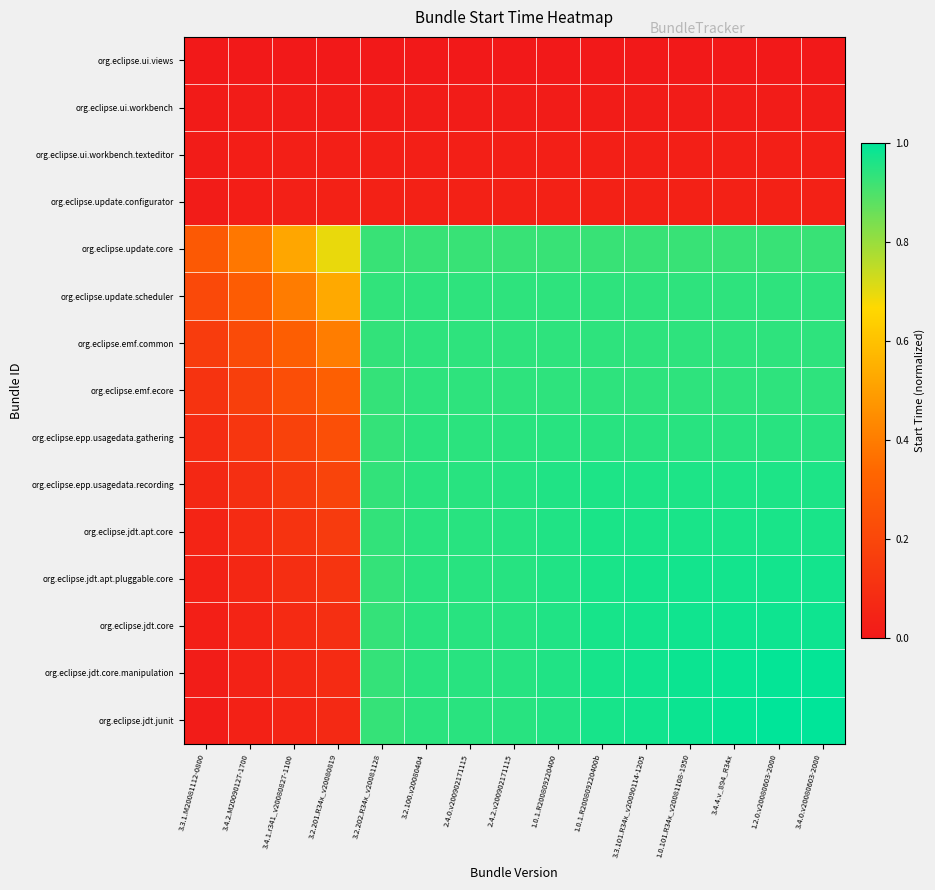

Count the number of categories in the chart.

15